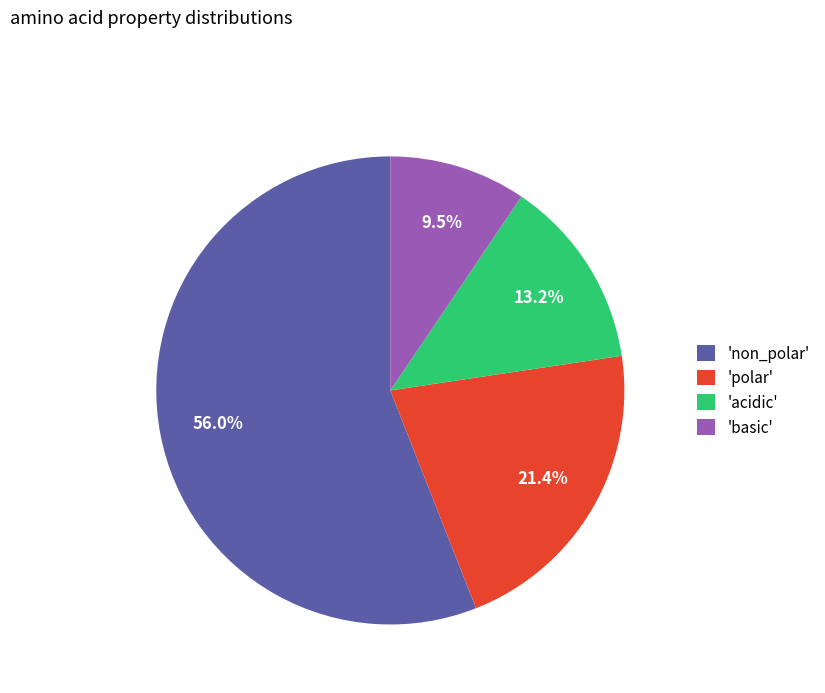

Count the number of slices in the pie.

4